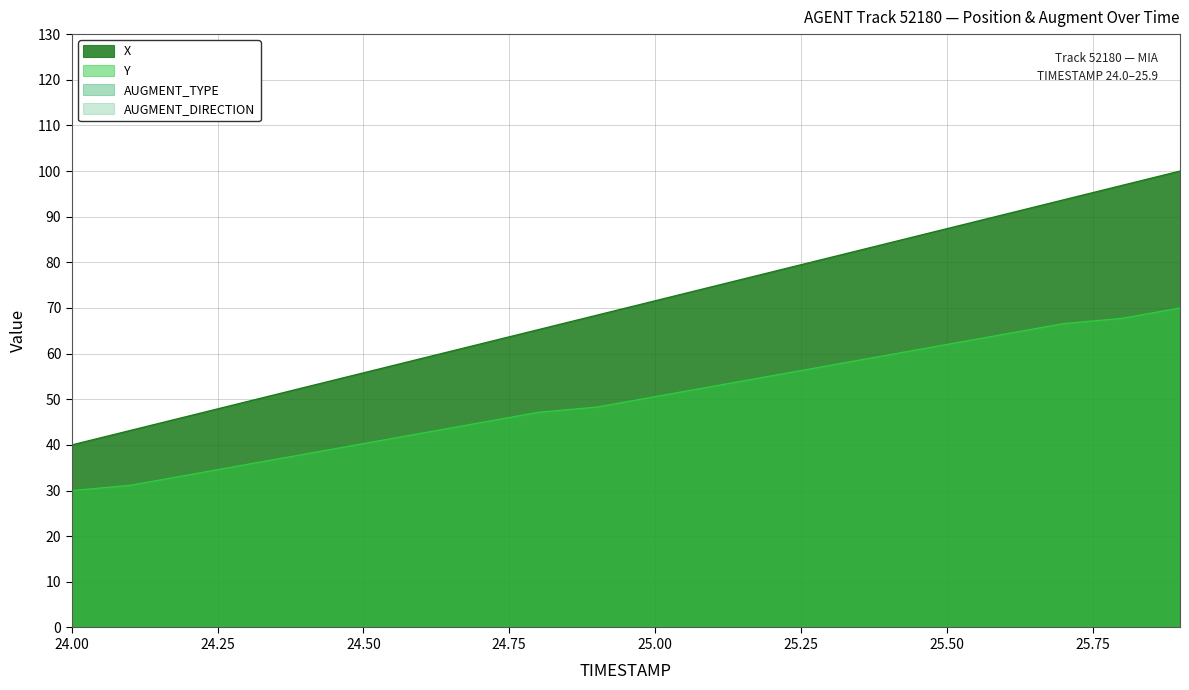

Rank the series by their average value, from highest to lowest.

X, Y